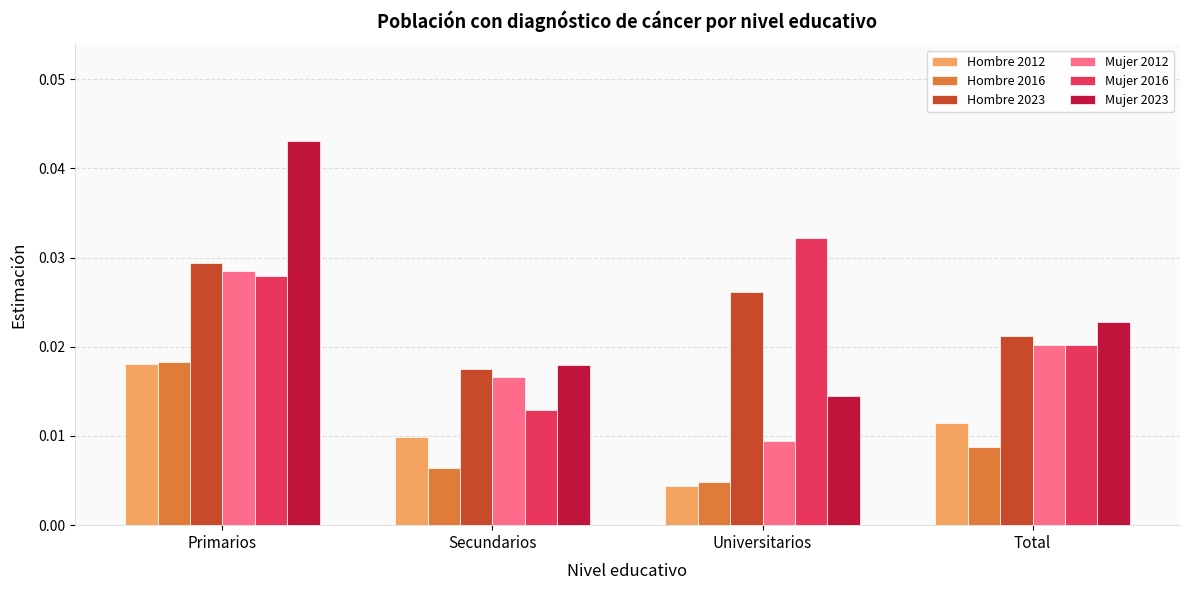

Which series has the largest total across all categories?

Mujer 2023